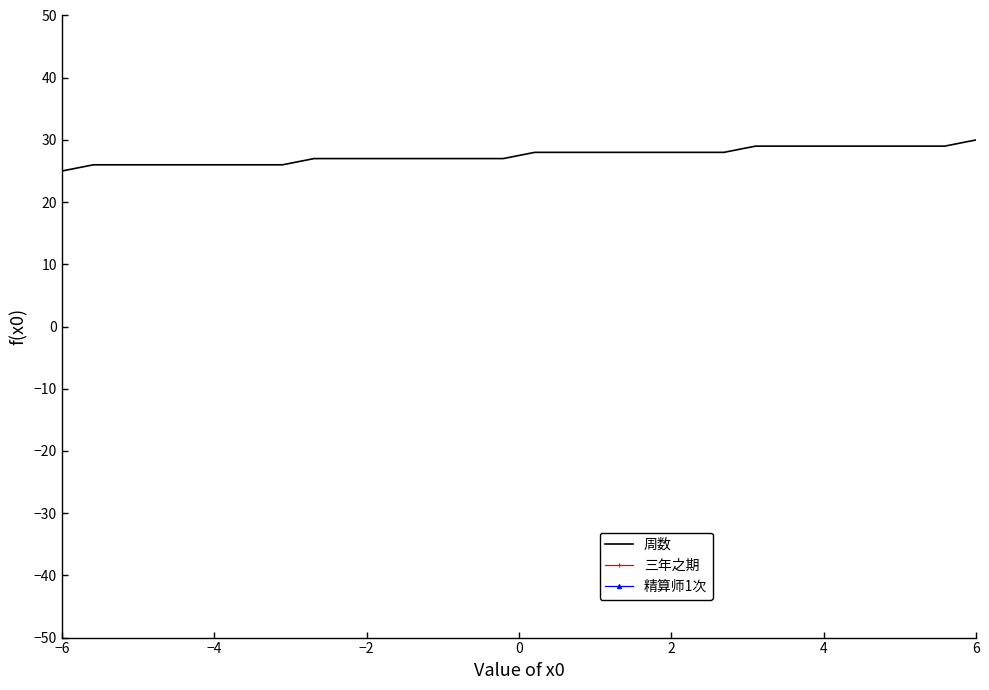

How many lines are shown in the chart?

3